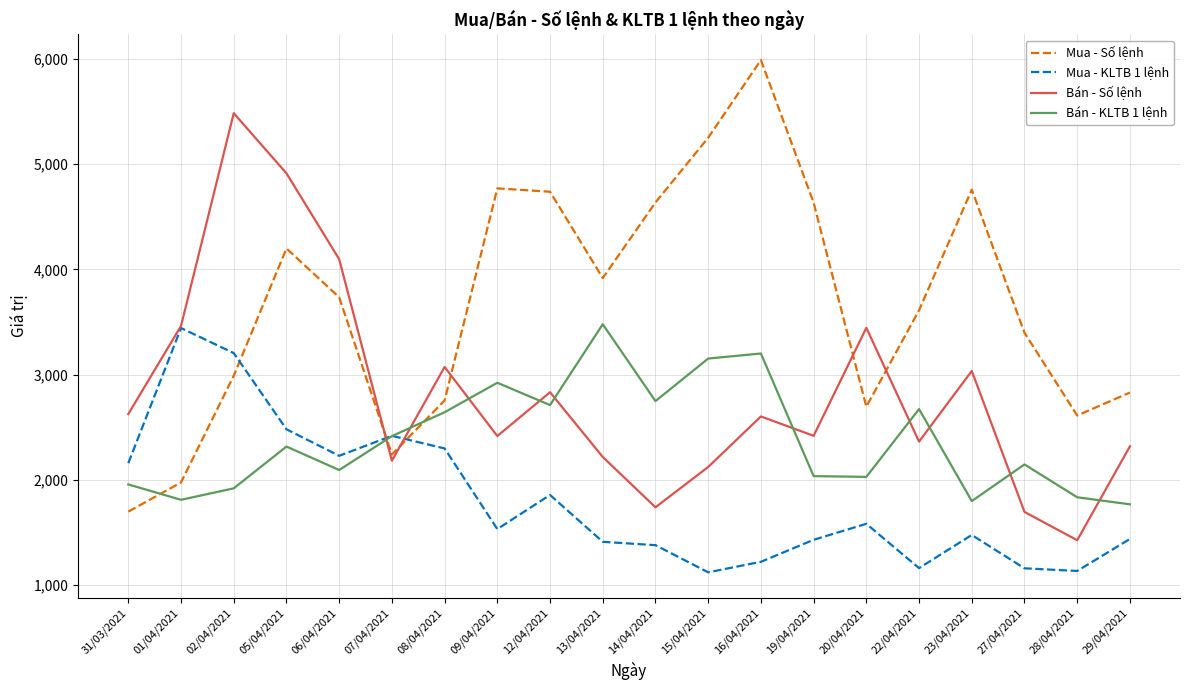

Where is the first local maximum for Bán - Số lệnh?

02/04/2021